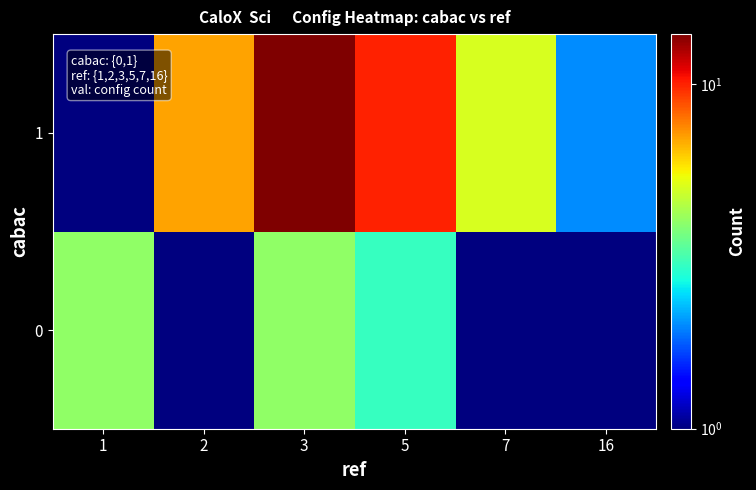

How many data points does each series have?

6